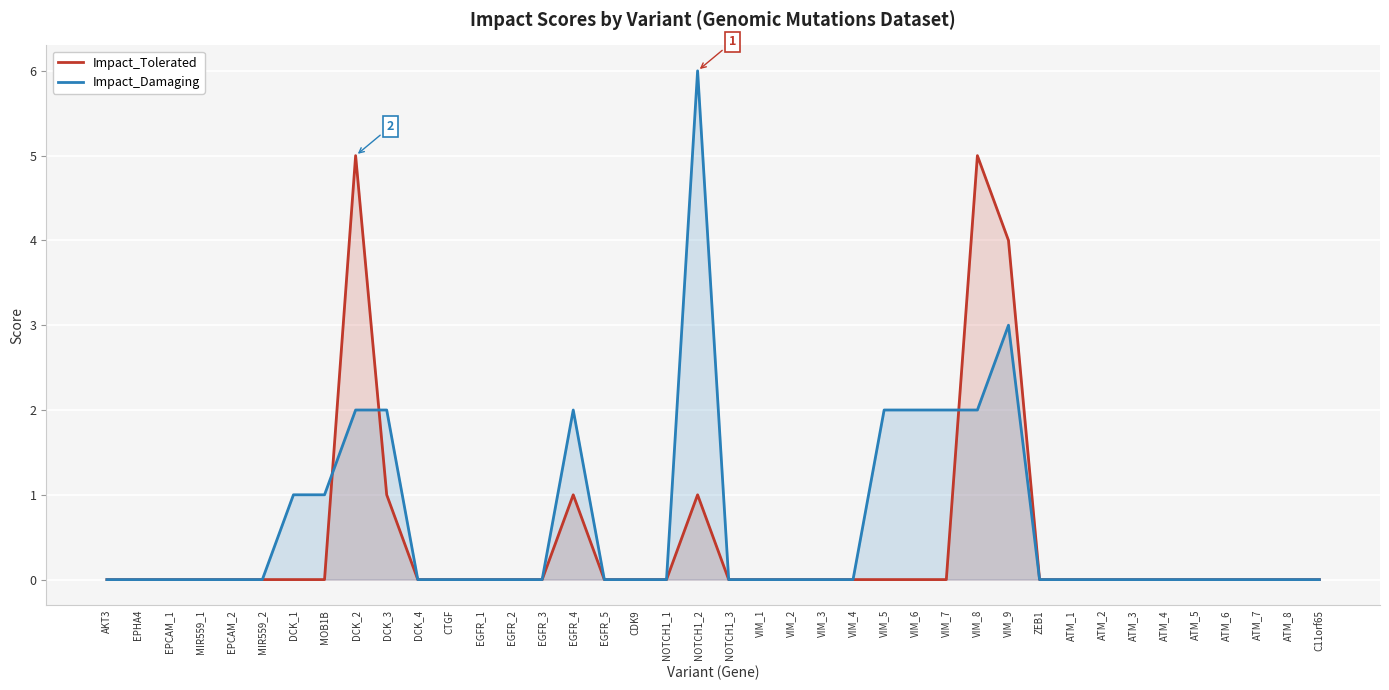

Which series changed the most between MIR559_1 and MOB1B?

Impact_Damaging